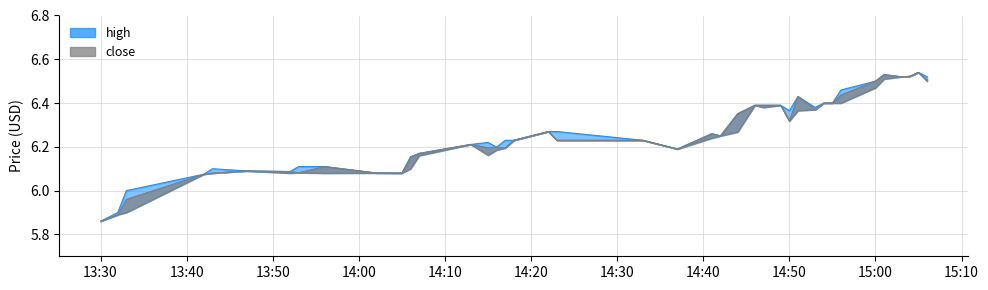

In high, how many points are higher than both neighbors (excluding endpoints)?

7